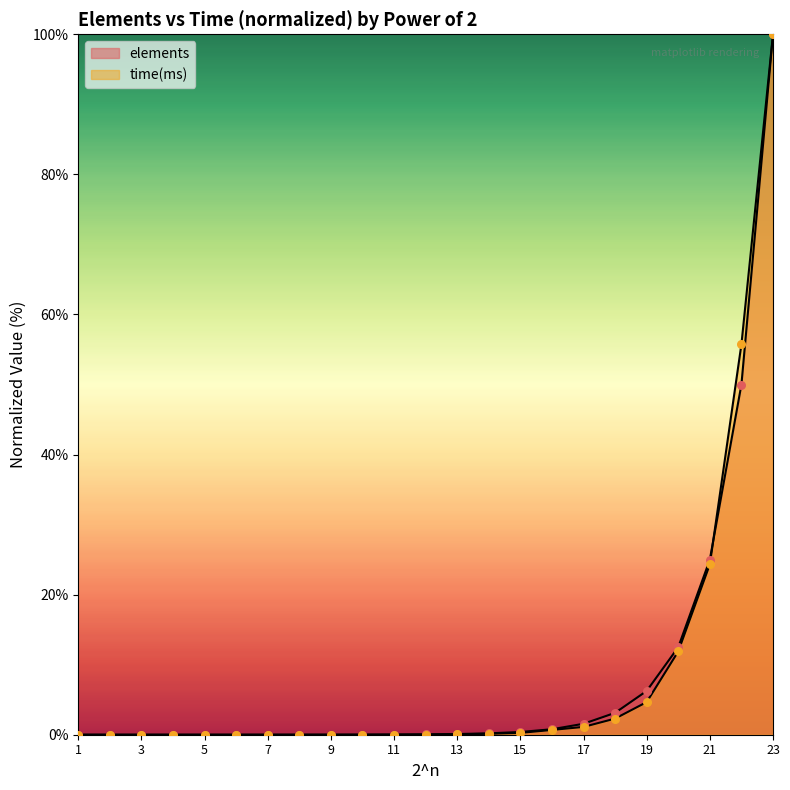

Which series has the largest total across all categories?

time(ms)